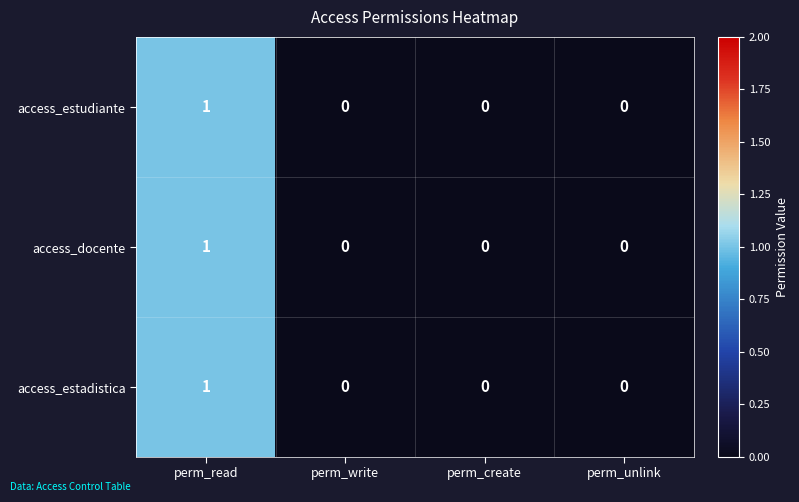

The access_estudiante series shows 1 at perm_read. True or false?

True